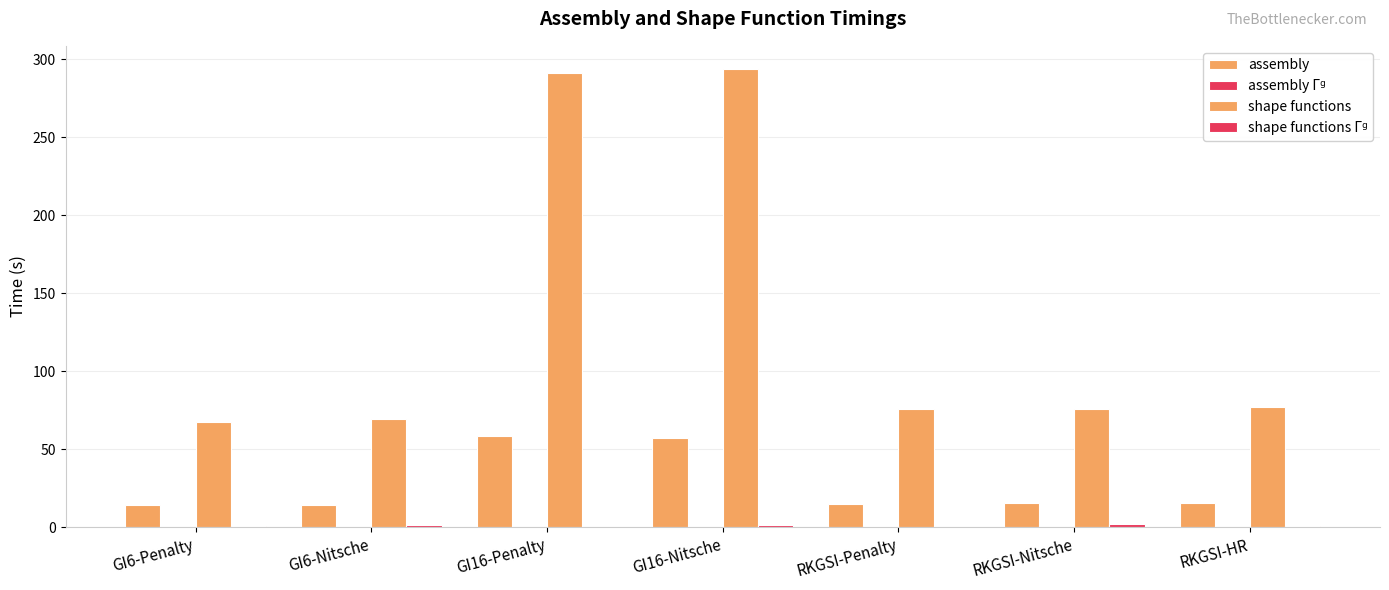

Which series changed the most between GI6-Nitsche and GI16-Nitsche?

shape functions